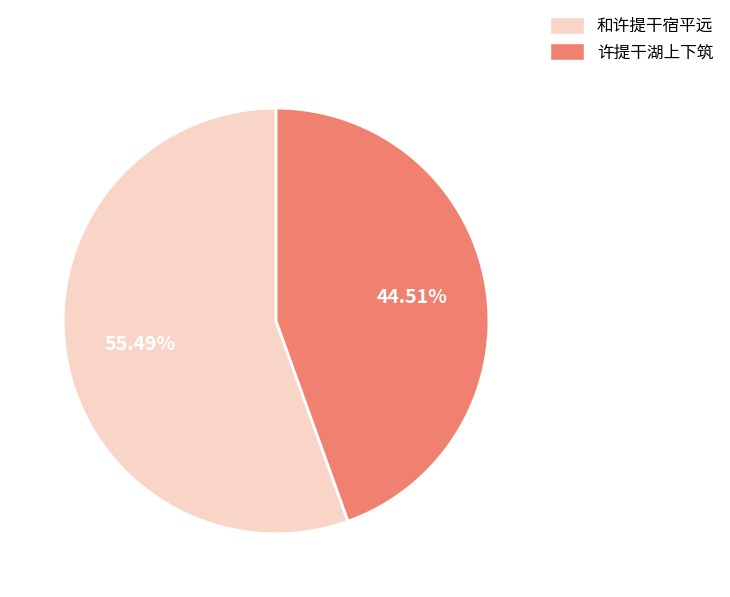

Does any single category account for the majority?

Yes